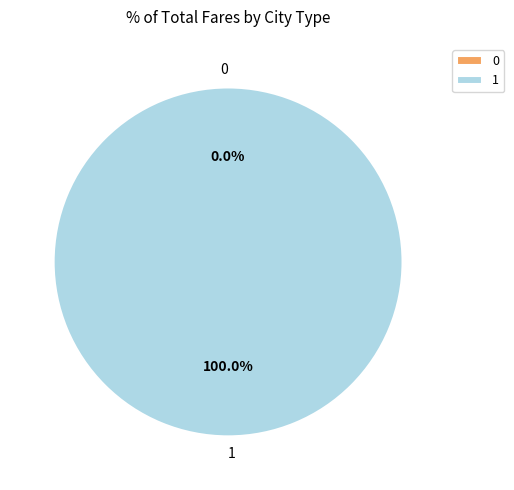

To the nearest percent, what is the combined percentage of 0 and 1?

100%